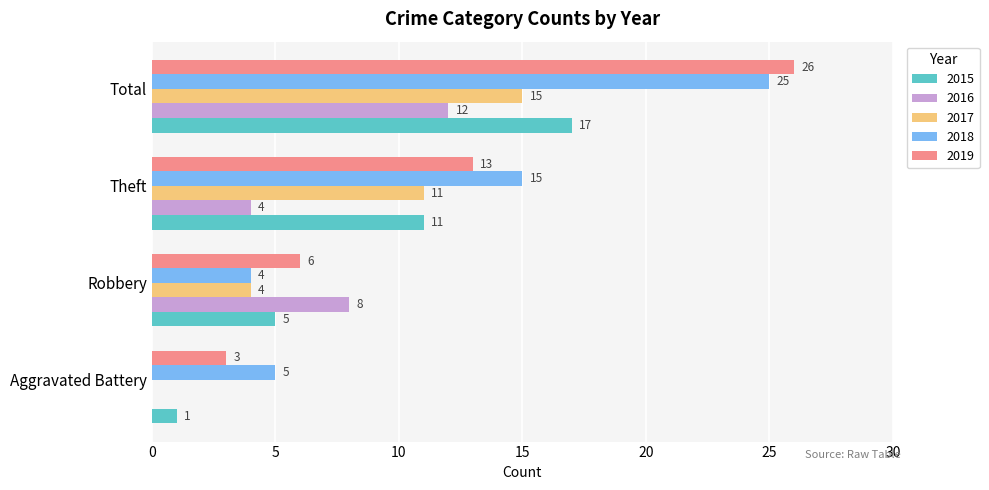

At which label does 2017 reach its peak?

Total